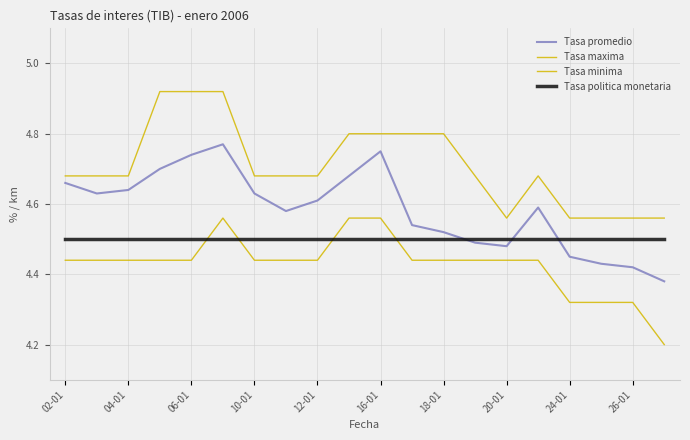

How many lines are shown in the chart?

4